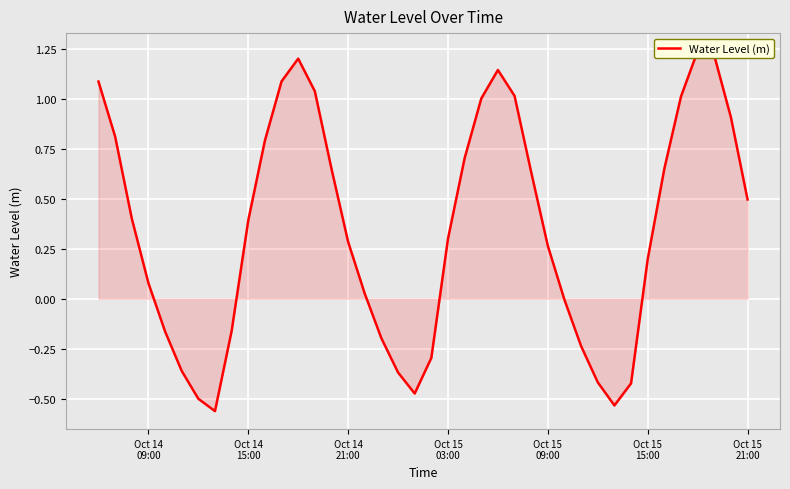

What is the minimum value shown in the chart?

-0.6